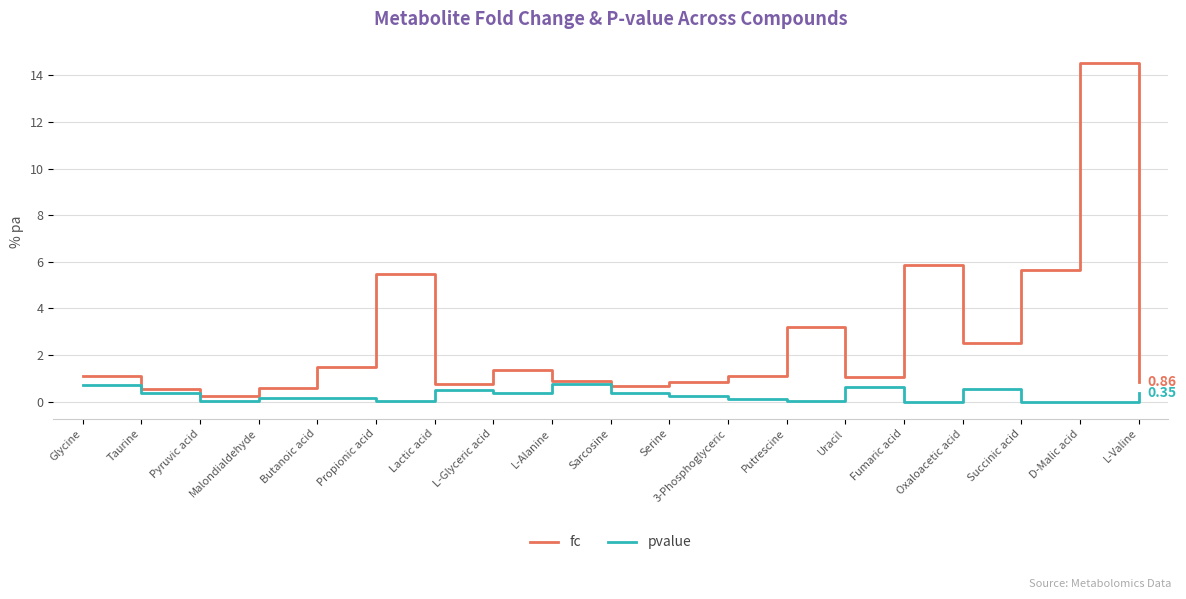

The pvalue series shows 0.4 at L-Valine. True or false?

True